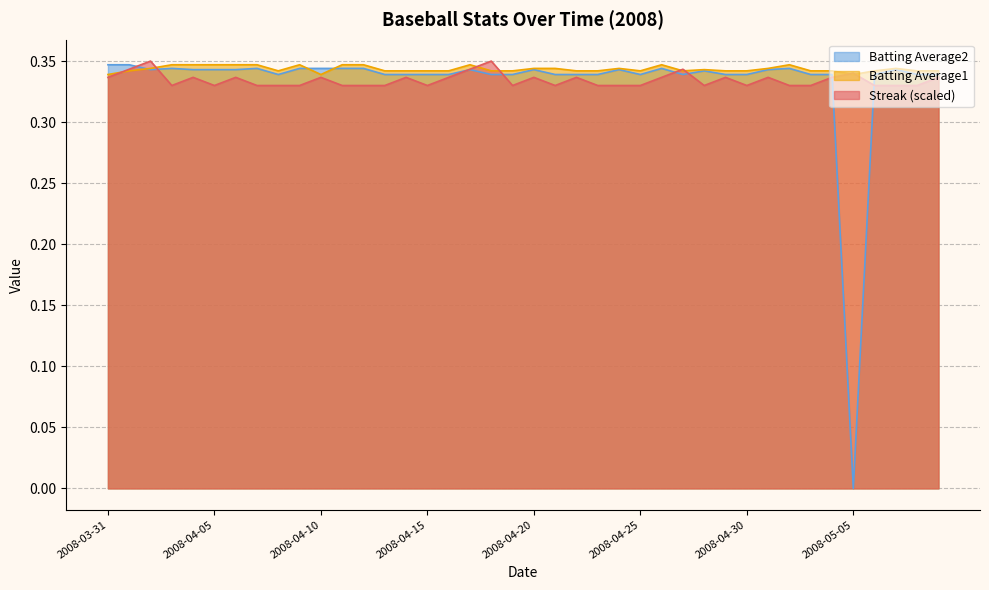

Rank the categories by Batting Average2 value from highest to lowest.

2008-03-31, 2008-04-01, 2008-04-03, 2008-04-07, 2008-04-09, 2008-04-10, 2008-04-11, 2008-04-12, 2008-04-26, 2008-05-02, 2008-04-02, 2008-04-04, 2008-04-05, 2008-04-06, 2008-04-17, 2008-04-20, 2008-04-24, 2008-05-01, 2008-05-07, 2008-04-28, 2008-04-08, 2008-04-13, 2008-04-14, 2008-04-15, 2008-04-16, 2008-04-18, 2008-04-19, 2008-04-21, 2008-04-22, 2008-04-23, 2008-04-25, 2008-04-27, 2008-04-29, 2008-04-30, 2008-05-03, 2008-05-04, 2008-05-06, 2008-05-08, 2008-05-09, 2008-05-05